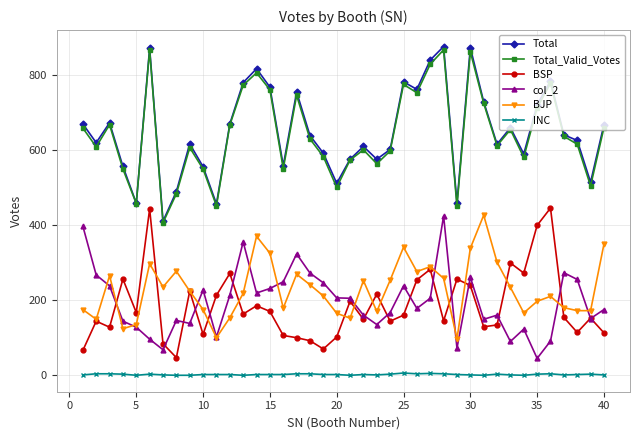

What is the sum of all BJP values?

9120